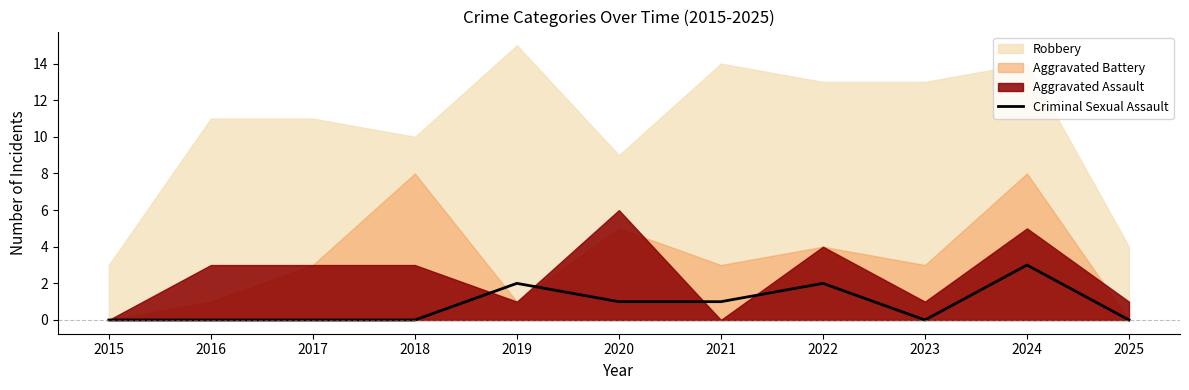

At which label does Criminal Sexual Assault reach its peak?

2024